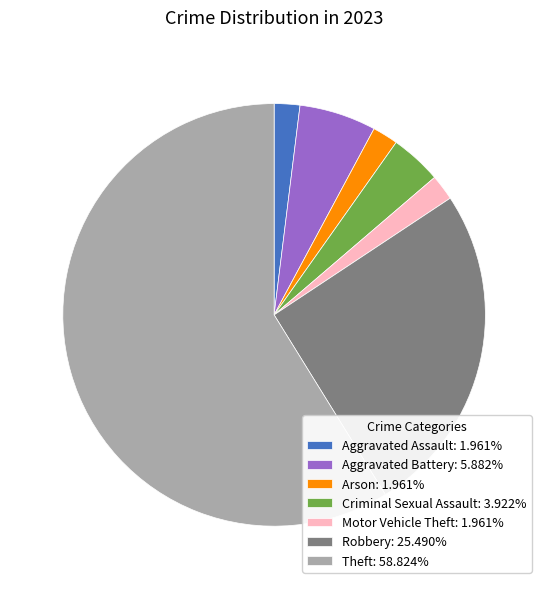

Does Theft: 58.824% account for over 50% of the chart?

Yes